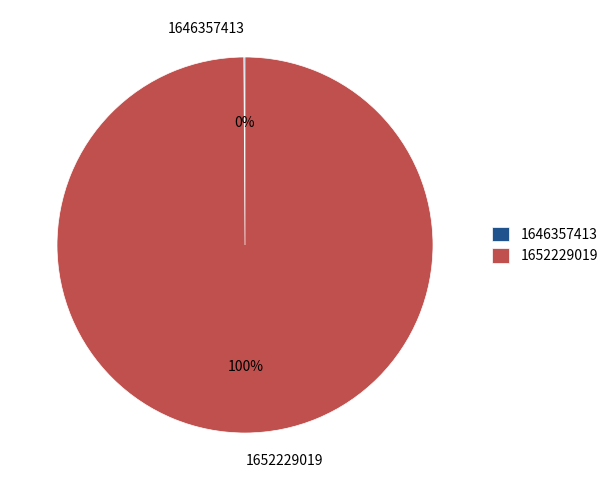

The 1652229019 slice represents 87% of the pie. True or false?

False